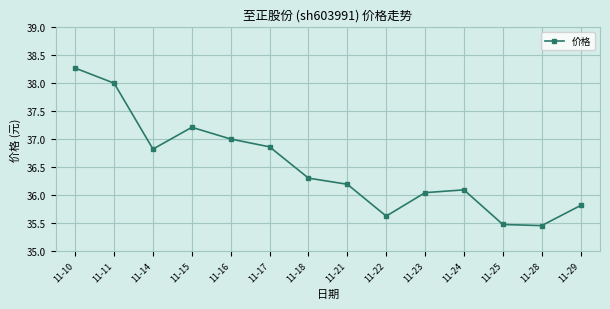

At which category does the data reach its first local valley?

11-14